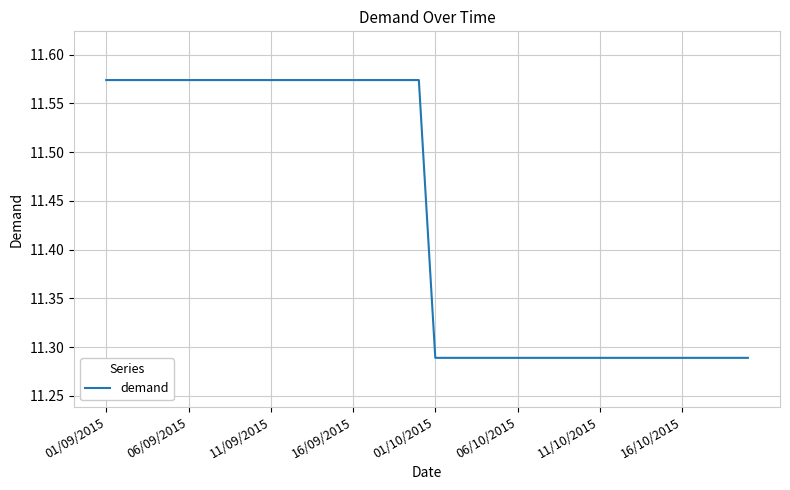

What is the difference between the maximum and minimum values?

0.3